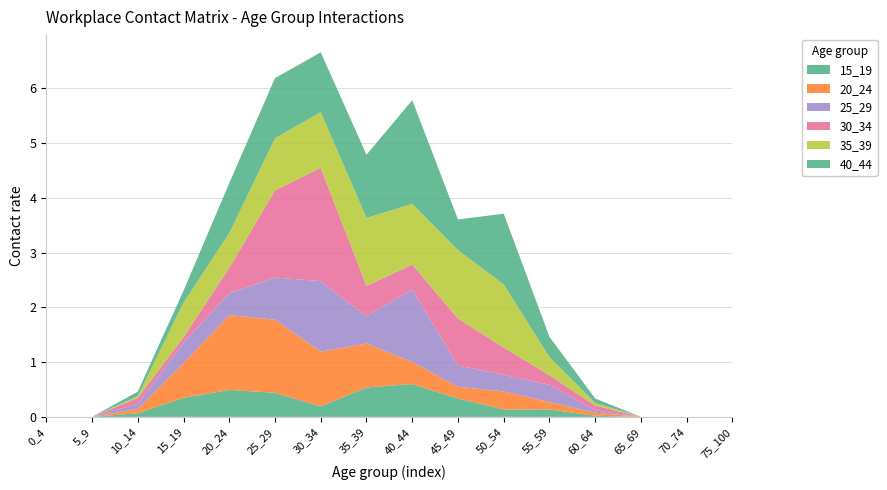

Reading left to right, list all the values displayed in this chart.

15_19: 0_4=0.0	5_9=0.0	10_14=0.1	15_19=0.3	20_24=0.5	25_29=0.4	30_34=0.2	35_39=0.5	40_44=0.6	45_49=0.3	50_54=0.1	55_59=0.1	60_64=0.0	65_69=0.0	70_74=0.0	75_100=0.0
20_24: 0_4=0.0	5_9=0.0	10_14=0.1	15_19=0.6	20_24=1.4	25_29=1.3	30_34=1.0	35_39=0.8	40_44=0.4	45_49=0.2	50_54=0.3	55_59=0.1	60_64=0.1	65_69=0.0	70_74=0.0	75_100=0.0
25_29: 0_4=0.0	5_9=0.0	10_14=0.1	15_19=0.4	20_24=0.4	25_29=0.8	30_34=1.3	35_39=0.5	40_44=1.3	45_49=0.4	50_54=0.3	55_59=0.3	60_64=0.0	65_69=0.0	70_74=0.0	75_100=0.0
30_34: 0_4=0.0	5_9=0.0	10_14=0.1	15_19=0.1	20_24=0.5	25_29=1.6	30_34=2.1	35_39=0.6	40_44=0.5	45_49=0.9	50_54=0.5	55_59=0.2	60_64=0.1	65_69=0.0	70_74=0.0	75_100=0.0
35_39: 0_4=0.0	5_9=0.0	10_14=0.0	15_19=0.6	20_24=0.6	25_29=1.0	30_34=1.0	35_39=1.2	40_44=1.1	45_49=1.3	50_54=1.2	55_59=0.3	60_64=0.0	65_69=0.0	70_74=0.0	75_100=0.0
40_44: 0_4=0.0	5_9=0.0	10_14=0.1	15_19=0.2	20_24=0.9	25_29=1.1	30_34=1.1	35_39=1.2	40_44=1.9	45_49=0.6	50_54=1.3	55_59=0.4	60_64=0.1	65_69=0.0	70_74=0.0	75_100=0.0